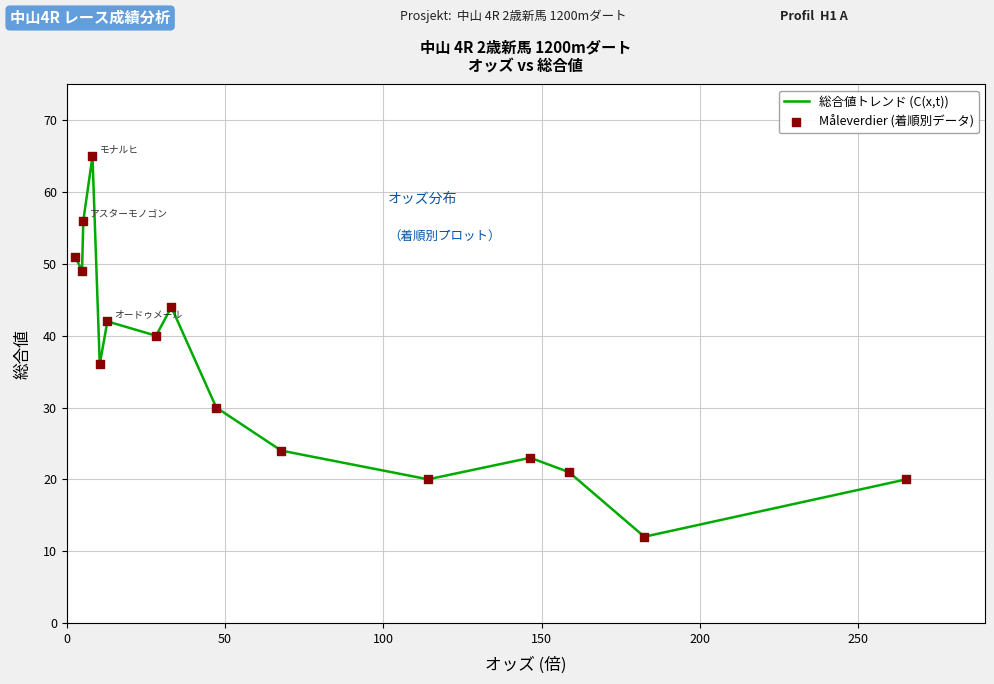

What is the smallest value displayed?

12